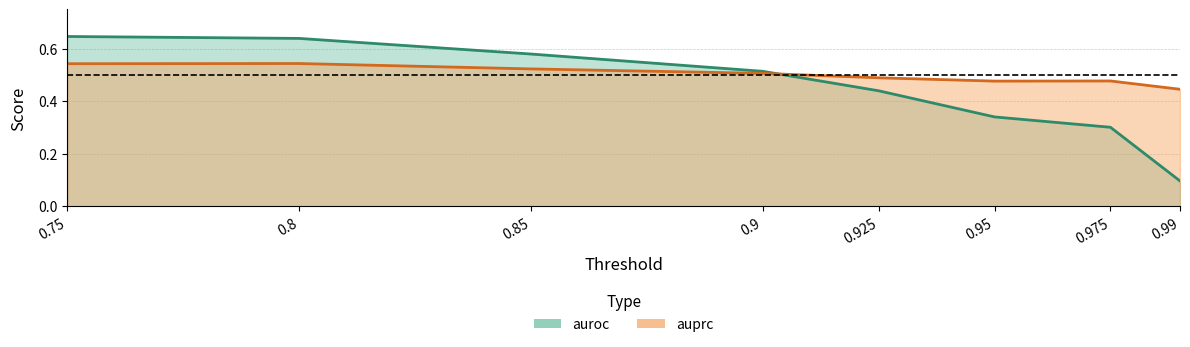

How many distinct data groups are displayed?

2